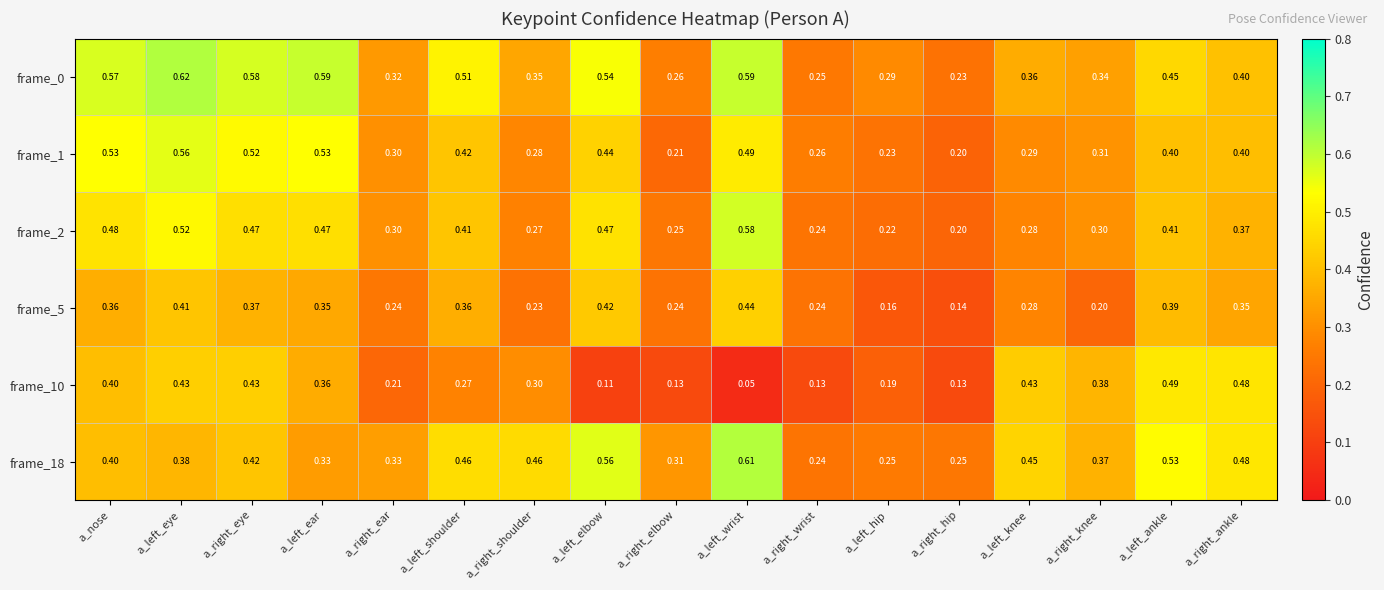

Where is frame_2 nearest to the value 0?

a_right_hip